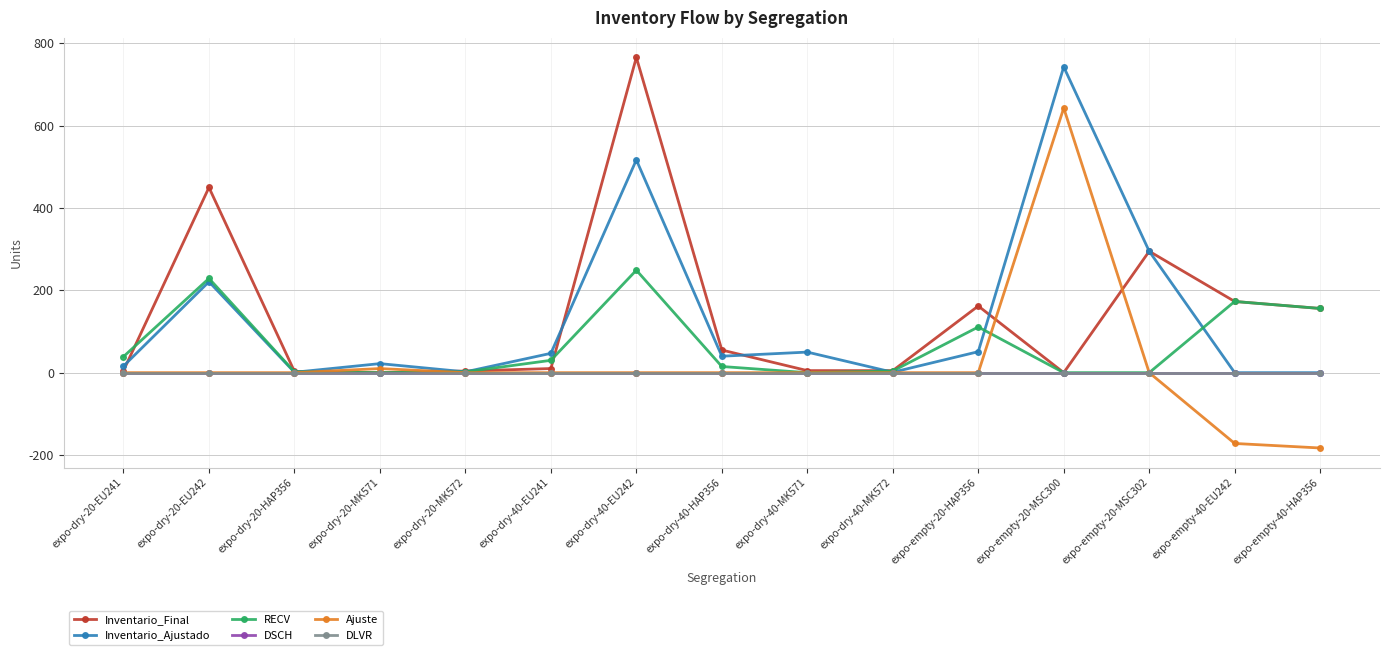

Where is Inventario_Ajustado nearest to the value 371?

expo-empty-20-MSC302